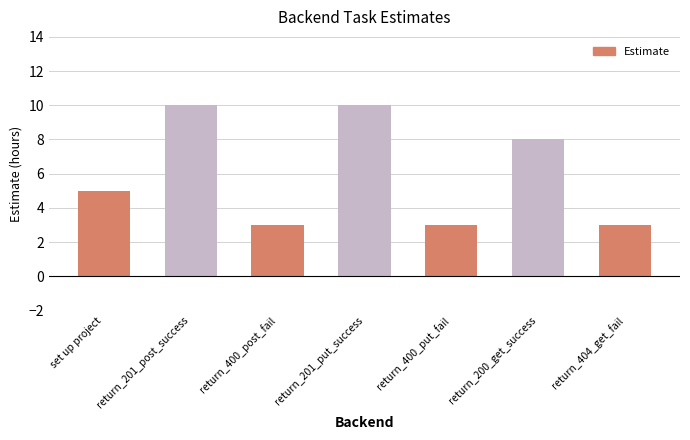

What is the approximate value at return_400_put_fail?

3